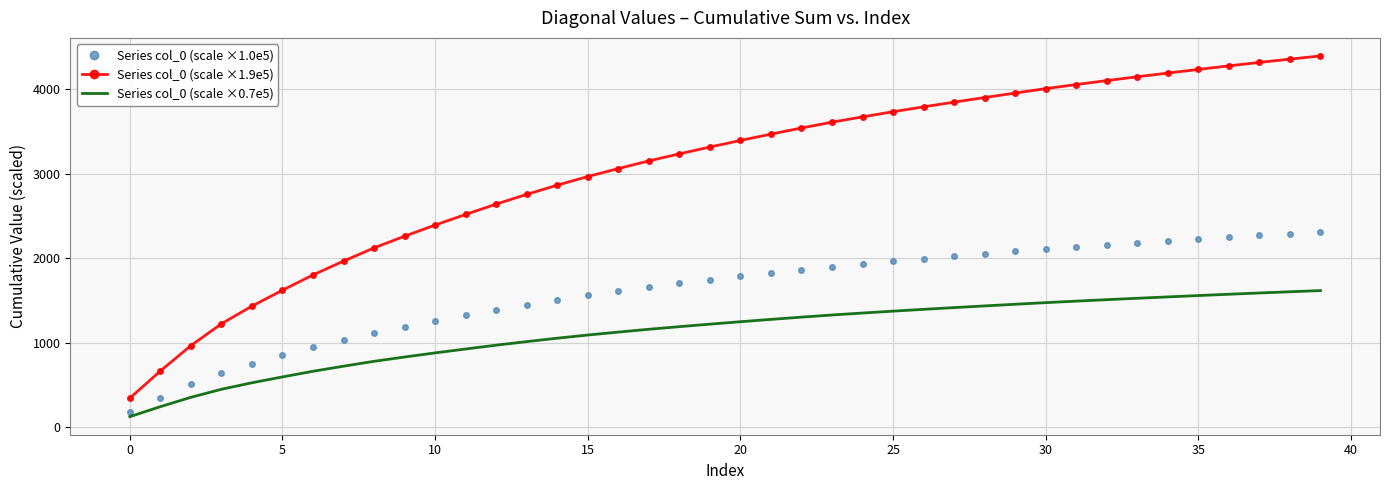

List the series in order of their overall mean, highest first.

Series col_0 (scale ×1.9e5), Series col_0 (scale ×1.0e5), Series col_0 (scale ×0.7e5)